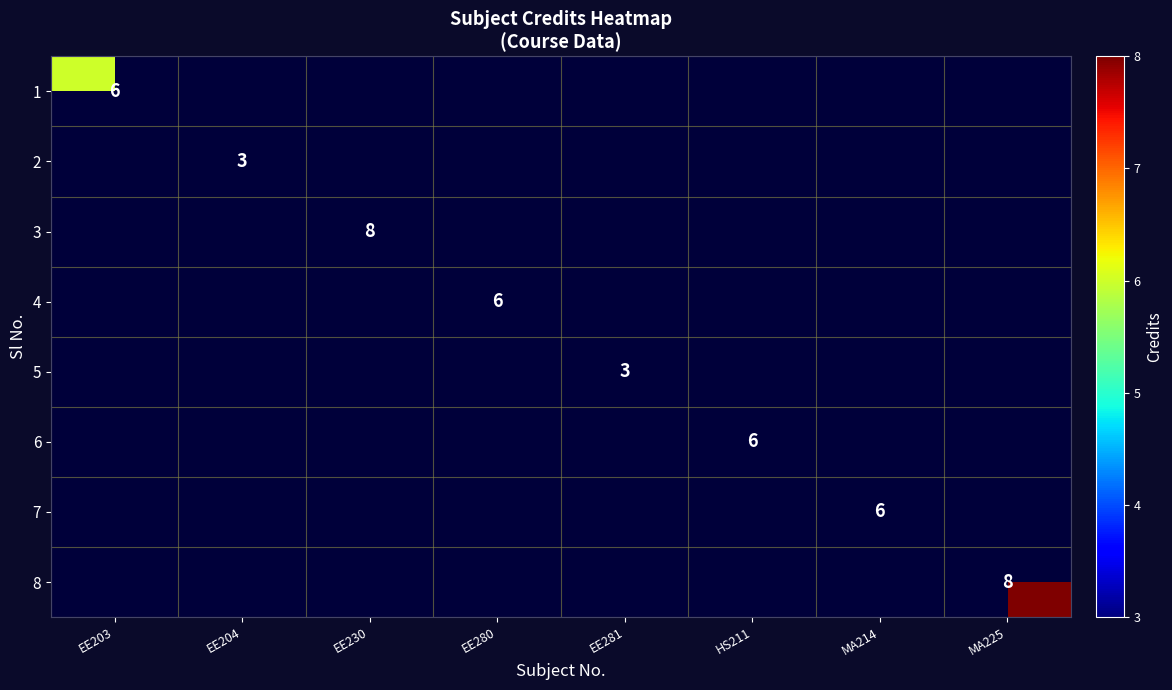

The 7 series shows 6 at MA214. True or false?

True